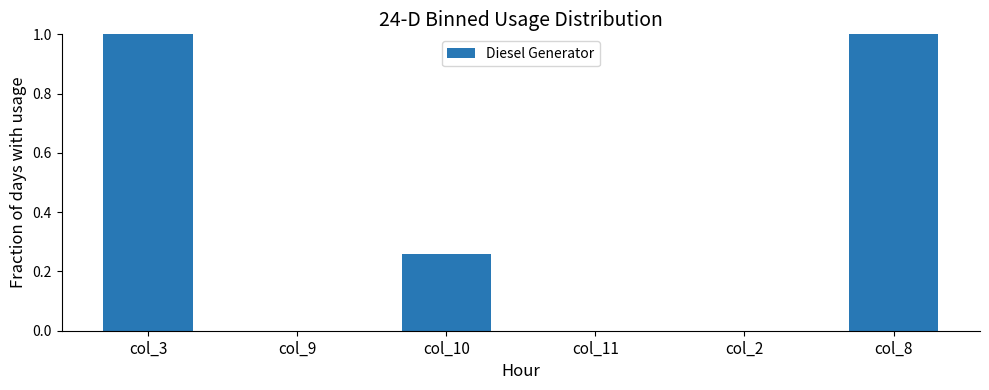

What is the maximum value shown in the chart?

1.0